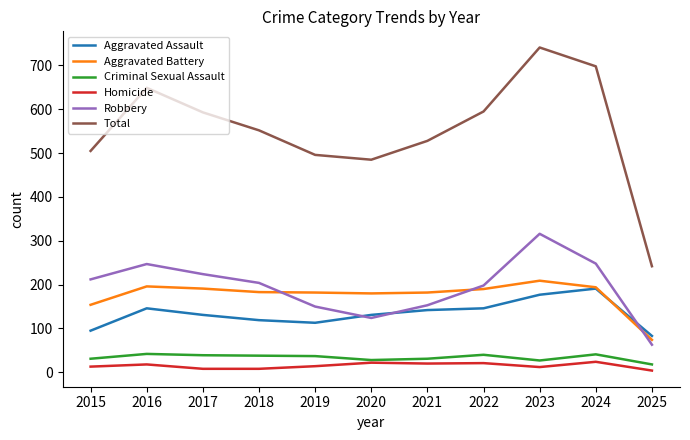

What is the spread (max minus min) of values at 2021?

508